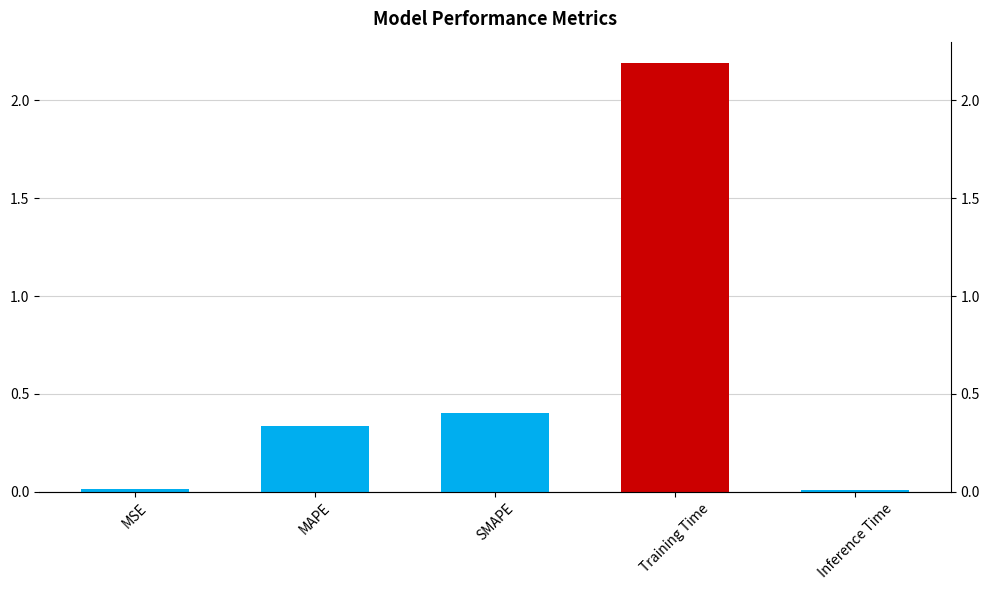

Rank the categories by value from highest to lowest.

Training Time, SMAPE, MAPE, MSE, Inference Time